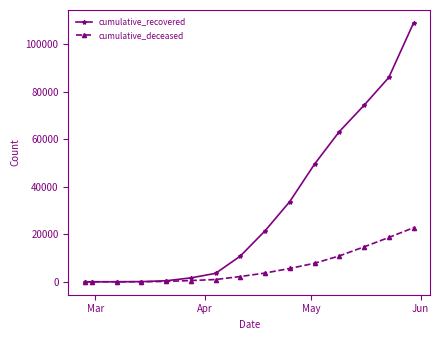

Which series has the widest spread of values?

cumulative_recovered